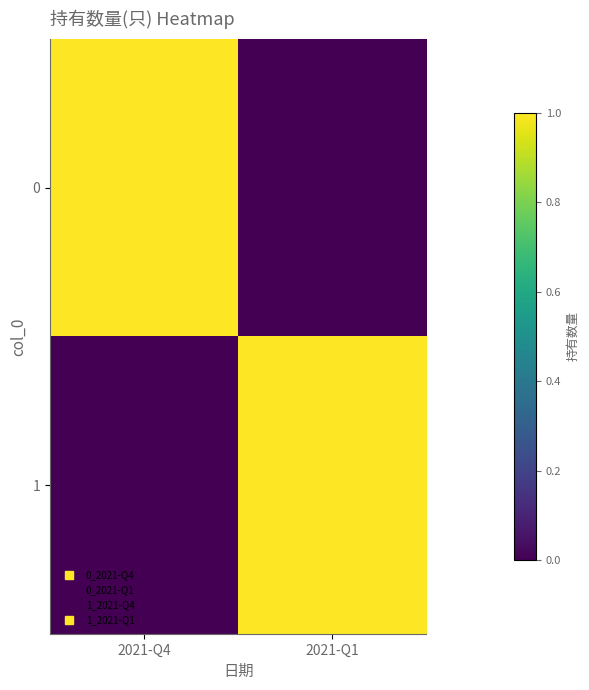

Reading left to right, what are all the values shown in this chart?

0: 2021-Q4=1	2021-Q1=0
1: 2021-Q4=0	2021-Q1=1